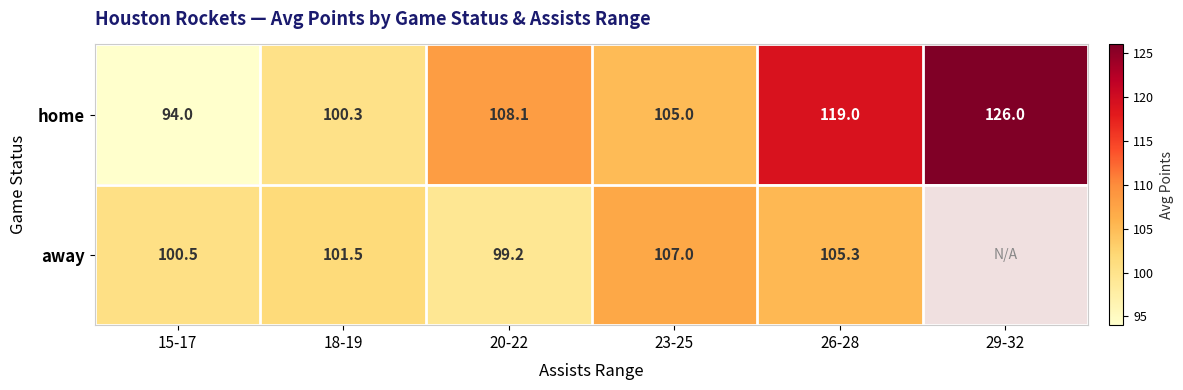

Rank the categories by home value from lowest to highest.

15-17, 18-19, 23-25, 20-22, 26-28, 29-32